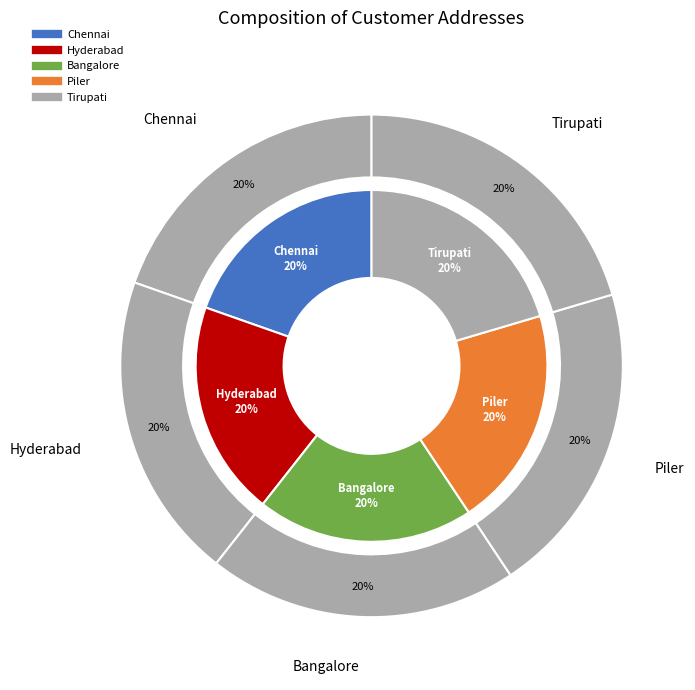

The Chennai slice represents 20% of the pie. True or false?

True